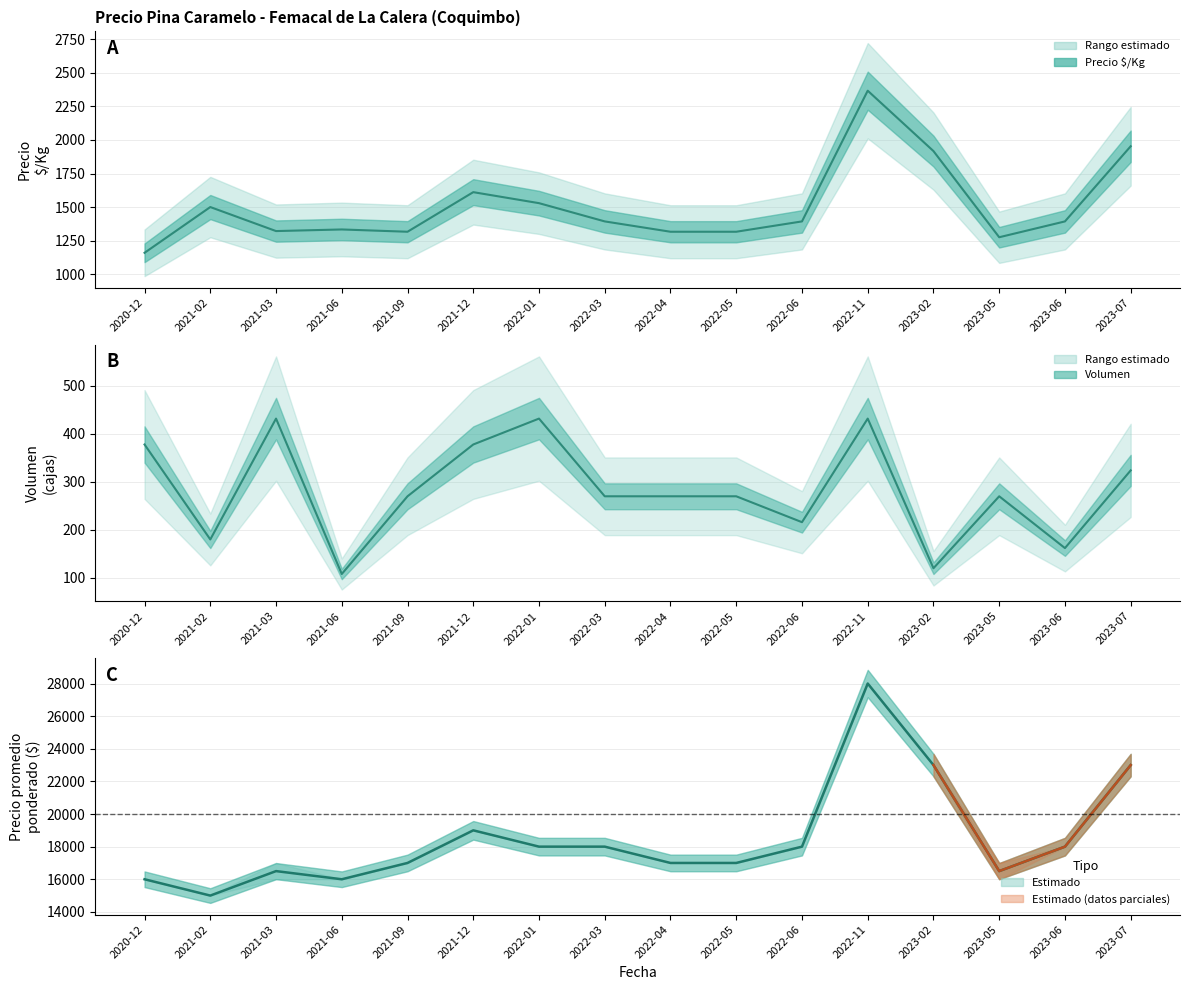

The value of Volumen at 2023-02 is 160. True or false?

False